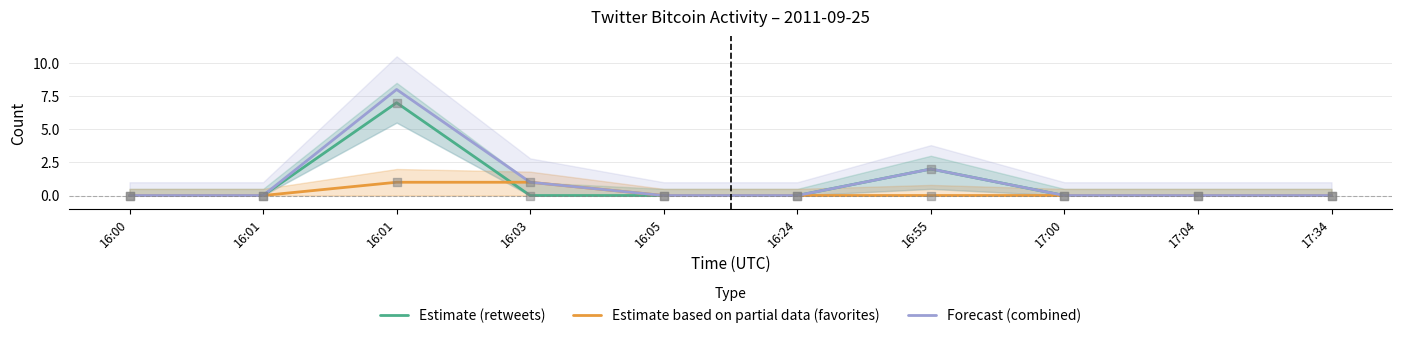

Which series has the largest total across all categories?

Forecast (combined)